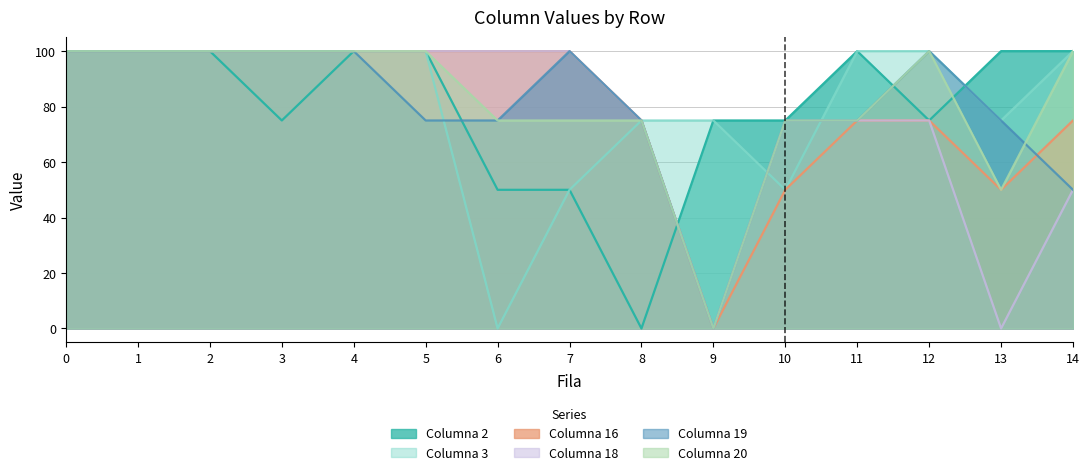

Which series has the largest range (max minus min)?

Columna 2